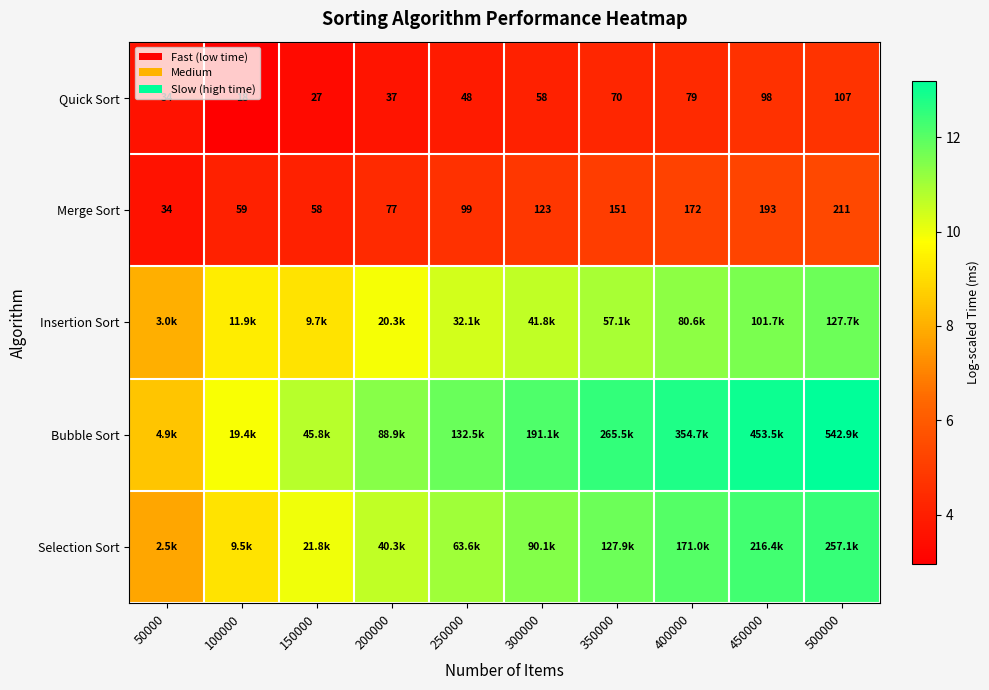

Which category has the lowest value in the Insertion Sort series?

50000